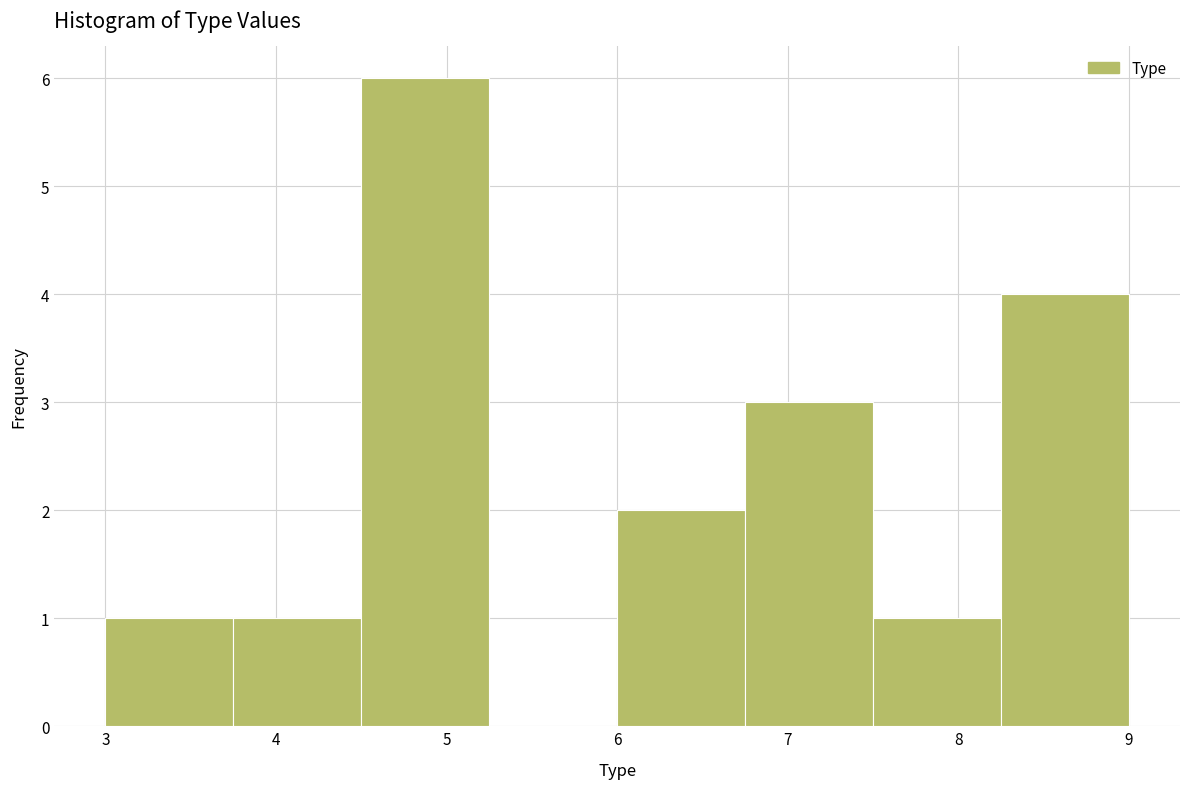

Over which range of the x-axis is the bar tallest?

4.50 to 5.25